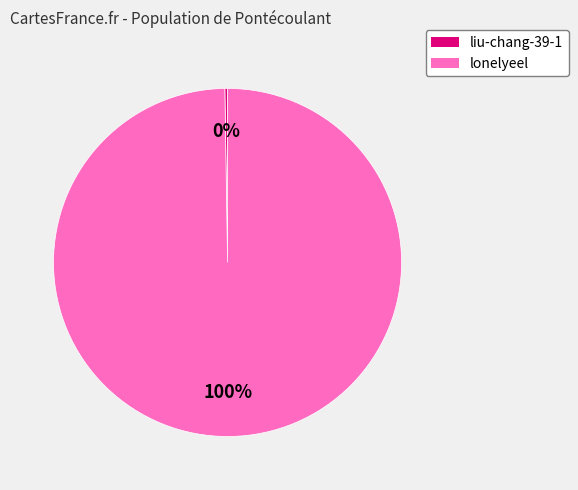

Which category has the biggest portion of the pie?

lonelyeel